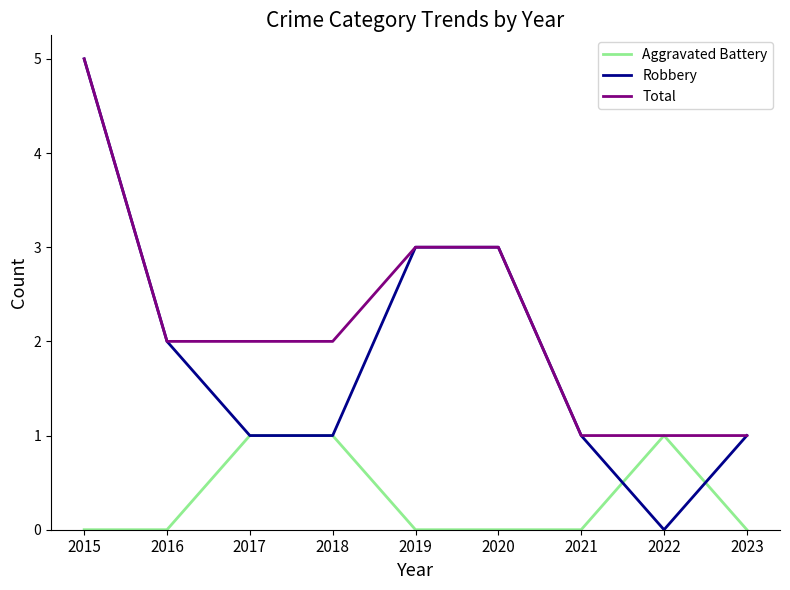

The Total series shows 2 at 2017. True or false?

True